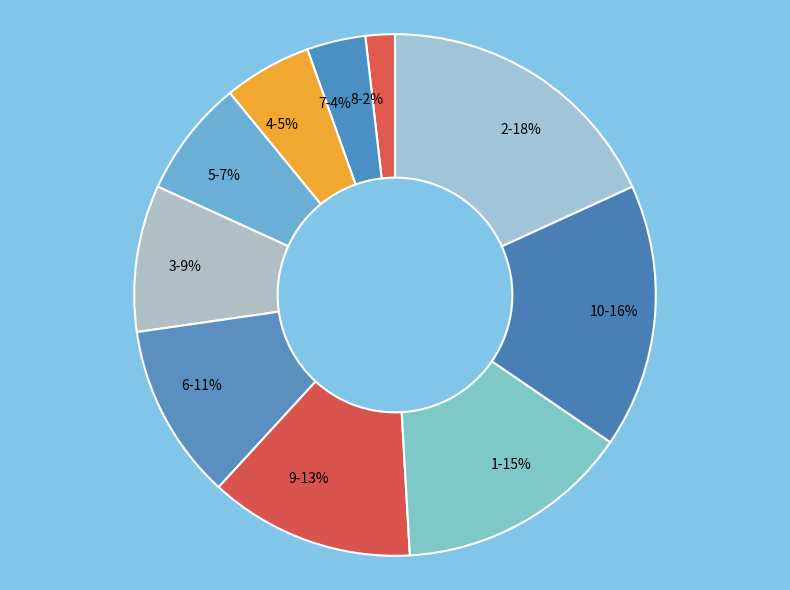

Between 3 and 5, which is larger?

3